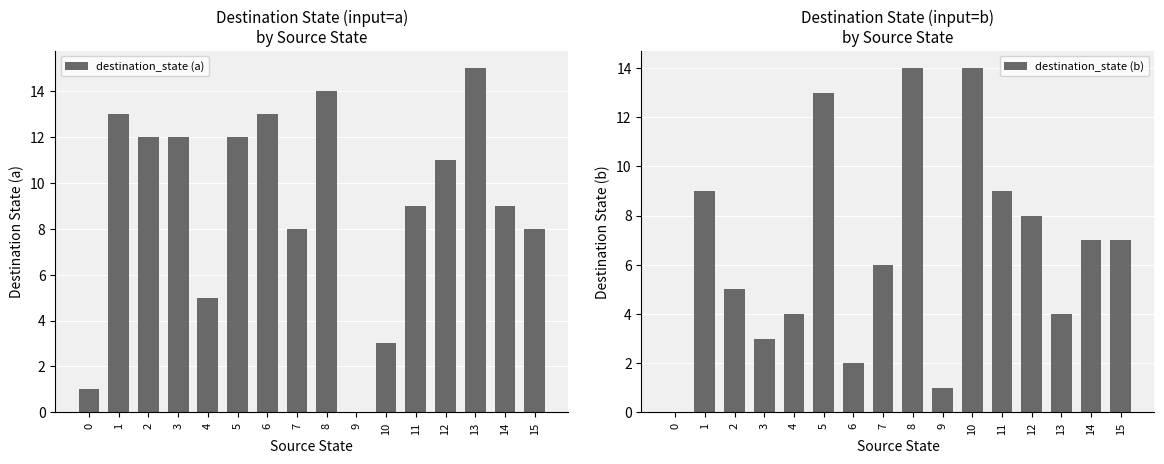

At which label does destination_state (b) first exceed 7?

1